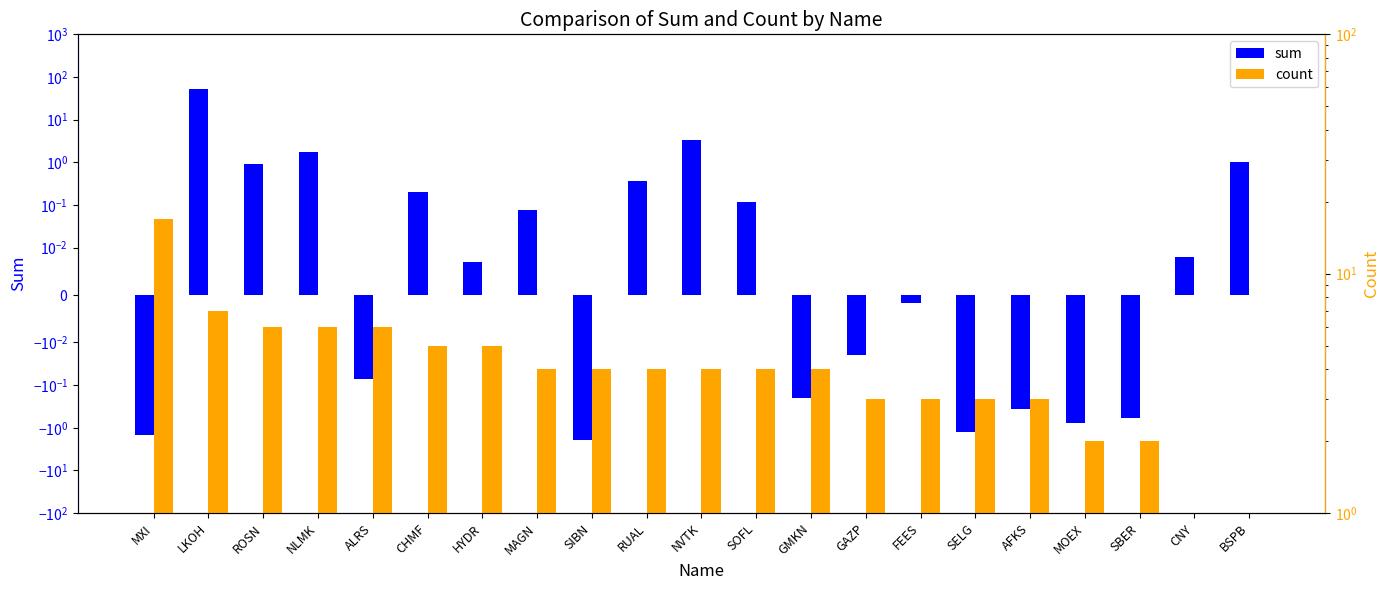

The value of count at SOFL is 4.0. True or false?

True